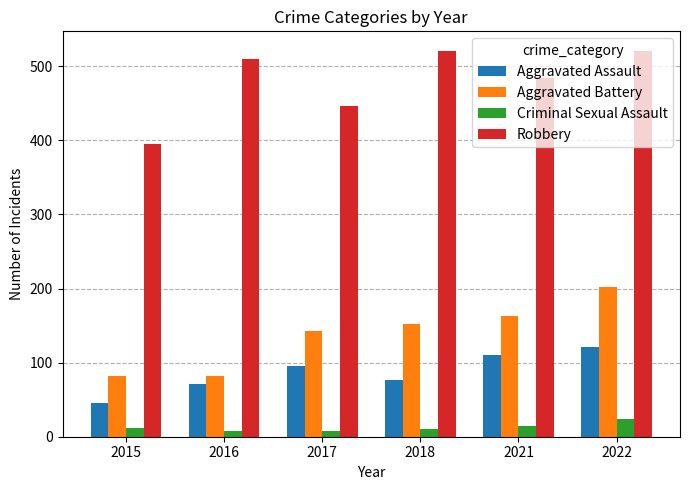

How many distinct data groups are displayed?

4